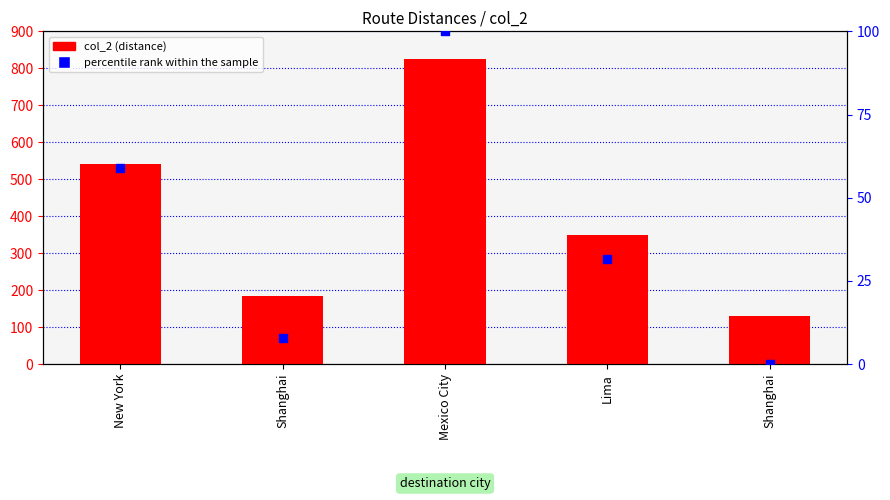

At how many categories does at least one series exceed 217?

3